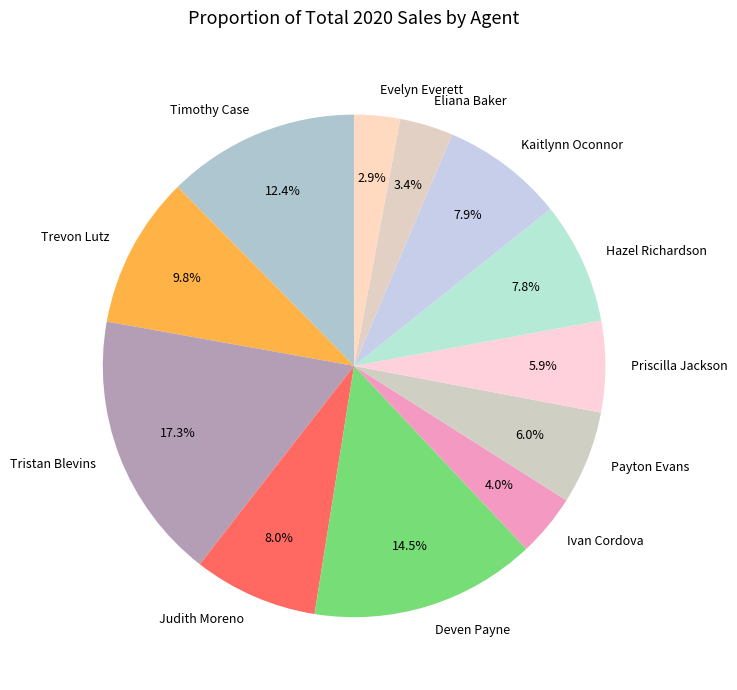

To the nearest percent, what portion does Kaitlynn Oconnor represent?

8%